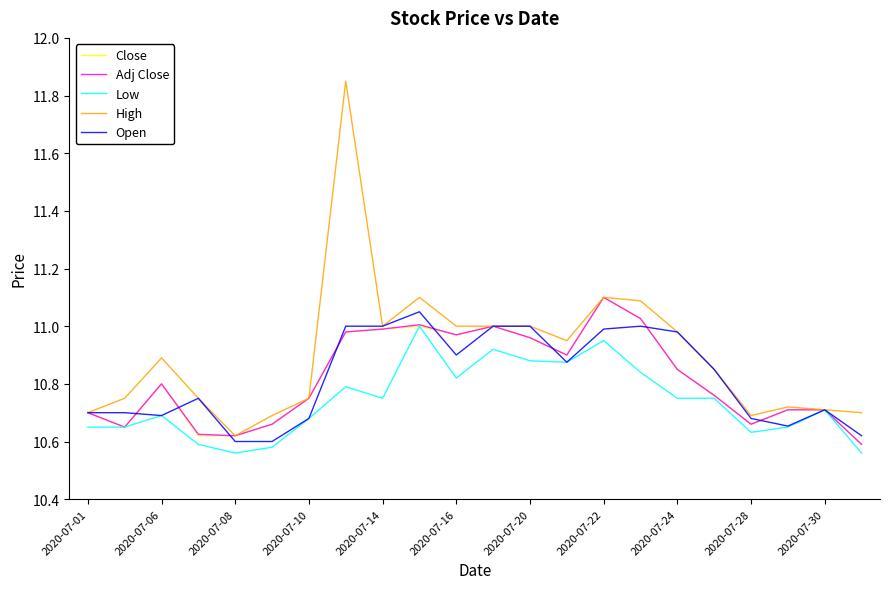

At how many categories does at least one series exceed 10?

22